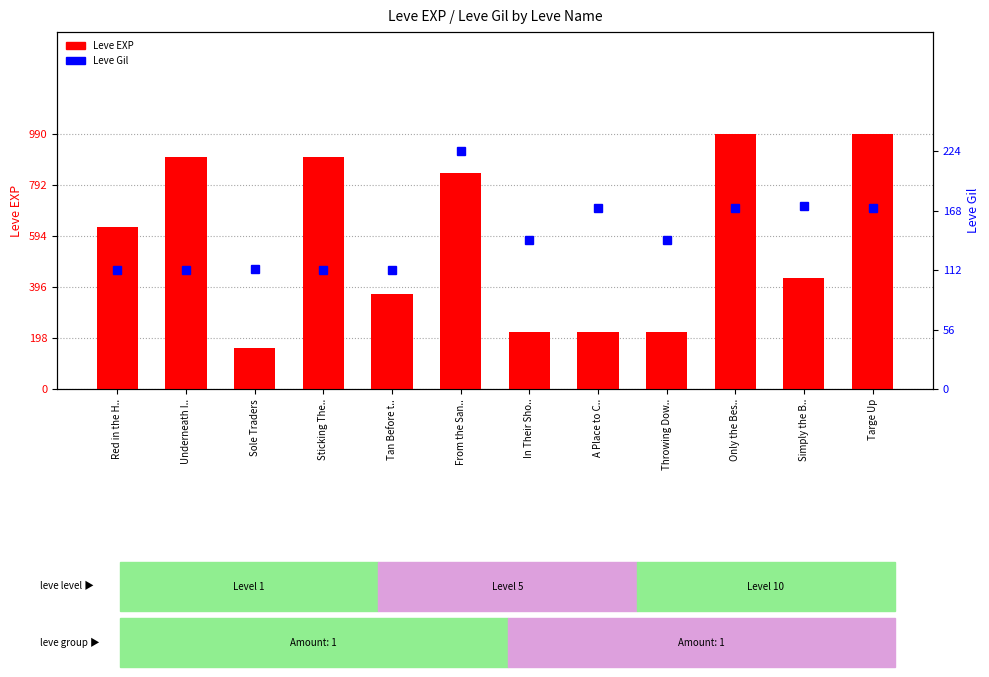

What is the label of the 9th bar from the right?

Sticking The..